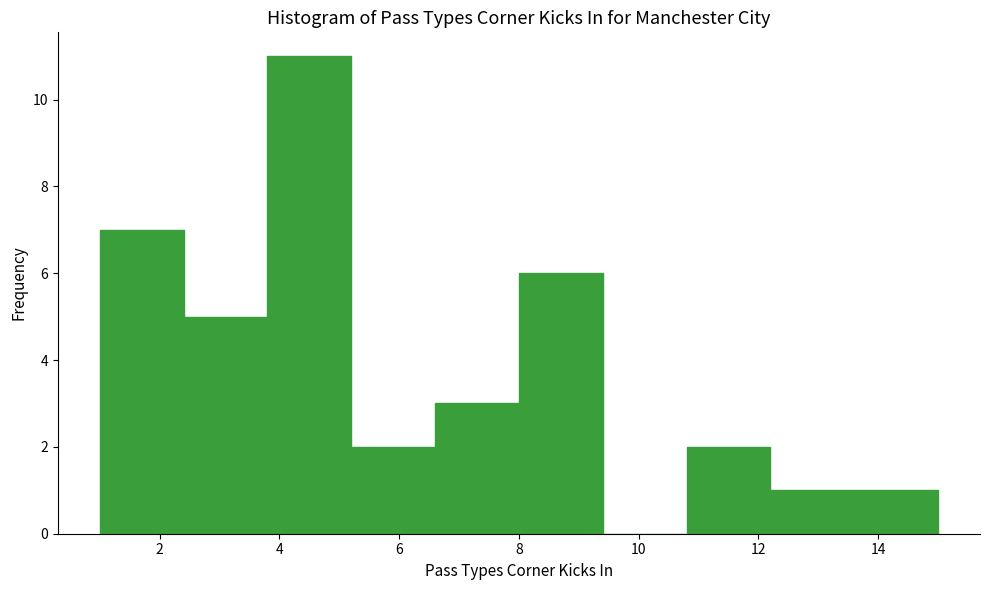

Which range on the x-axis has the tallest bar?

3.8 to 5.2